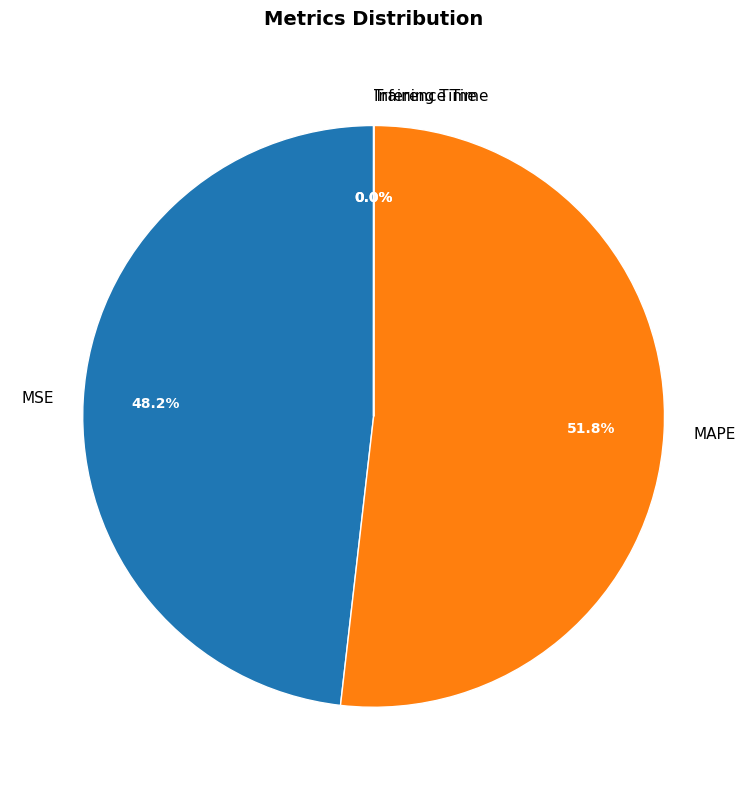

Which category has the biggest portion of the pie?

MAPE